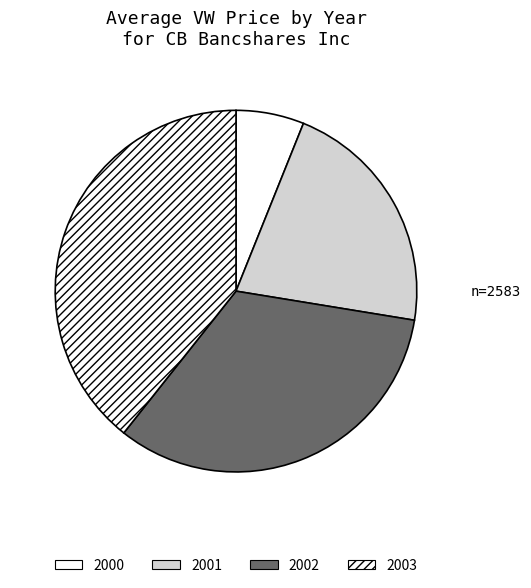

What is the largest slice in the pie chart?

2003